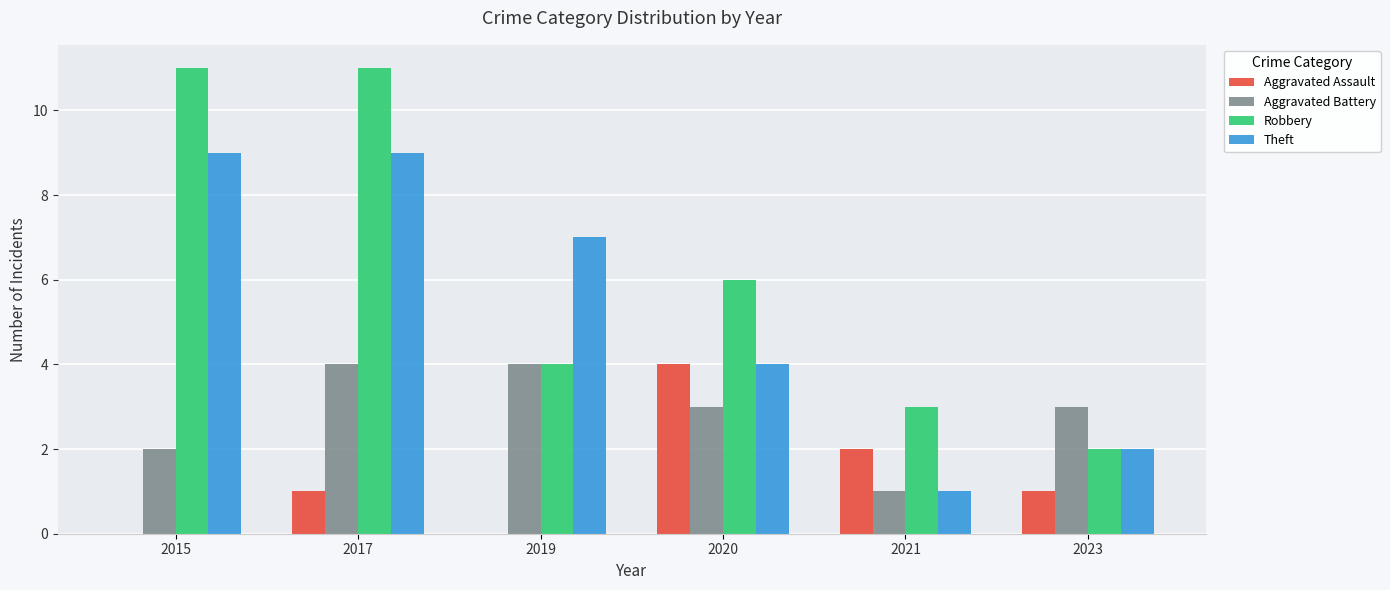

What is the total value across all series at 2019?

15